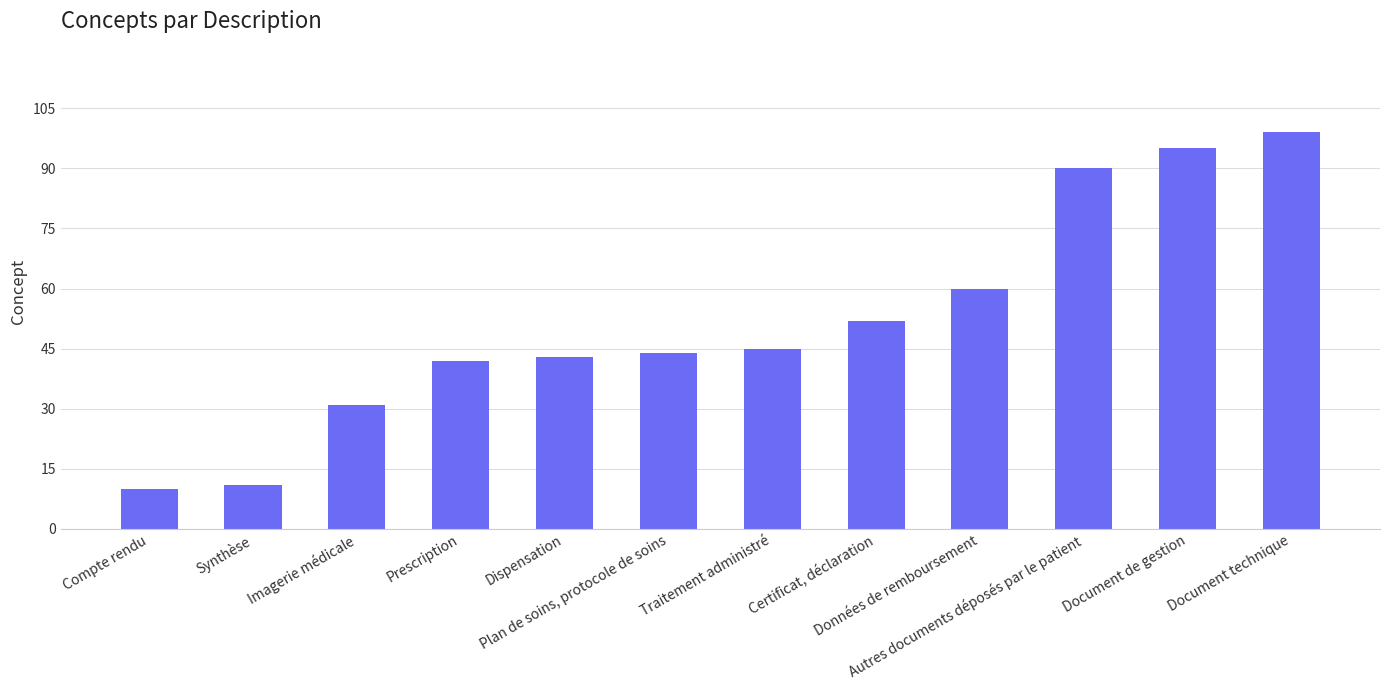

At which category does the chart reach its minimum across all series?

Compte rendu